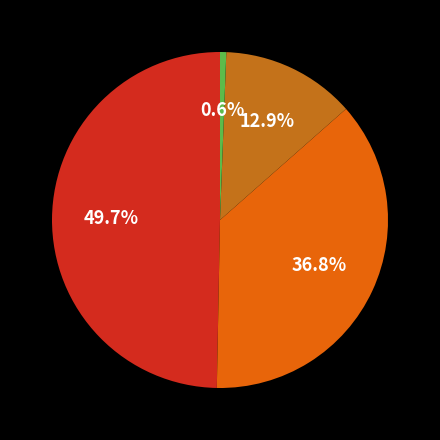

Is there any slice that represents more than half of the pie?

No